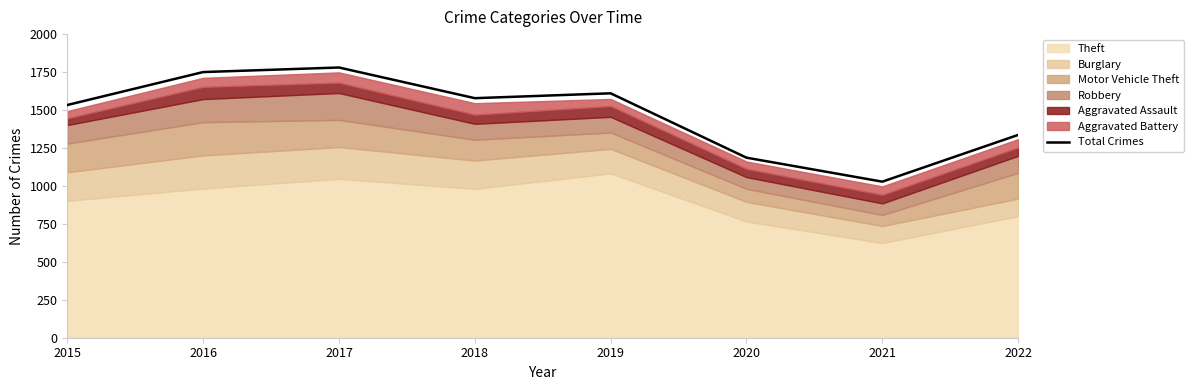

How many points are lower than both their immediate neighbors (excluding endpoints)?

2